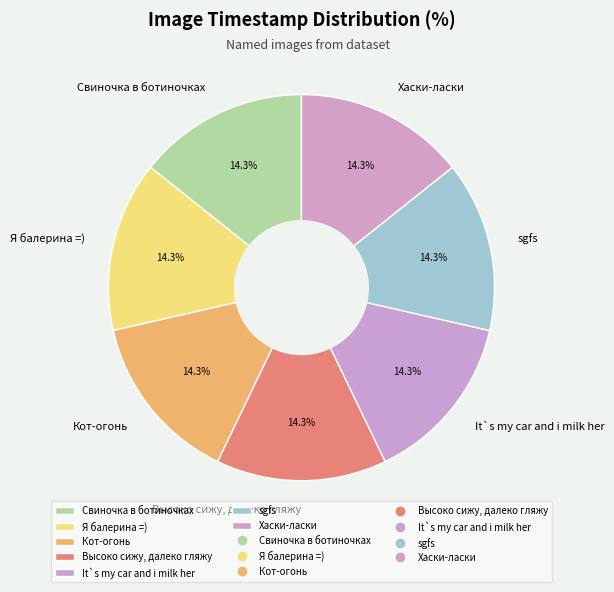

Does any single category account for the majority?

No